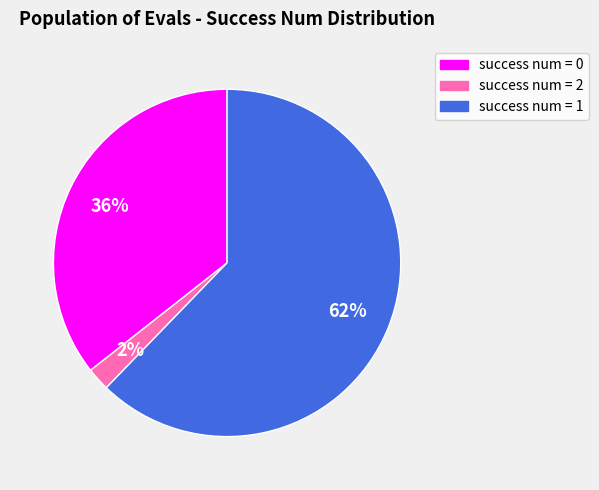

To the nearest percent, what is the average slice percentage?

33%